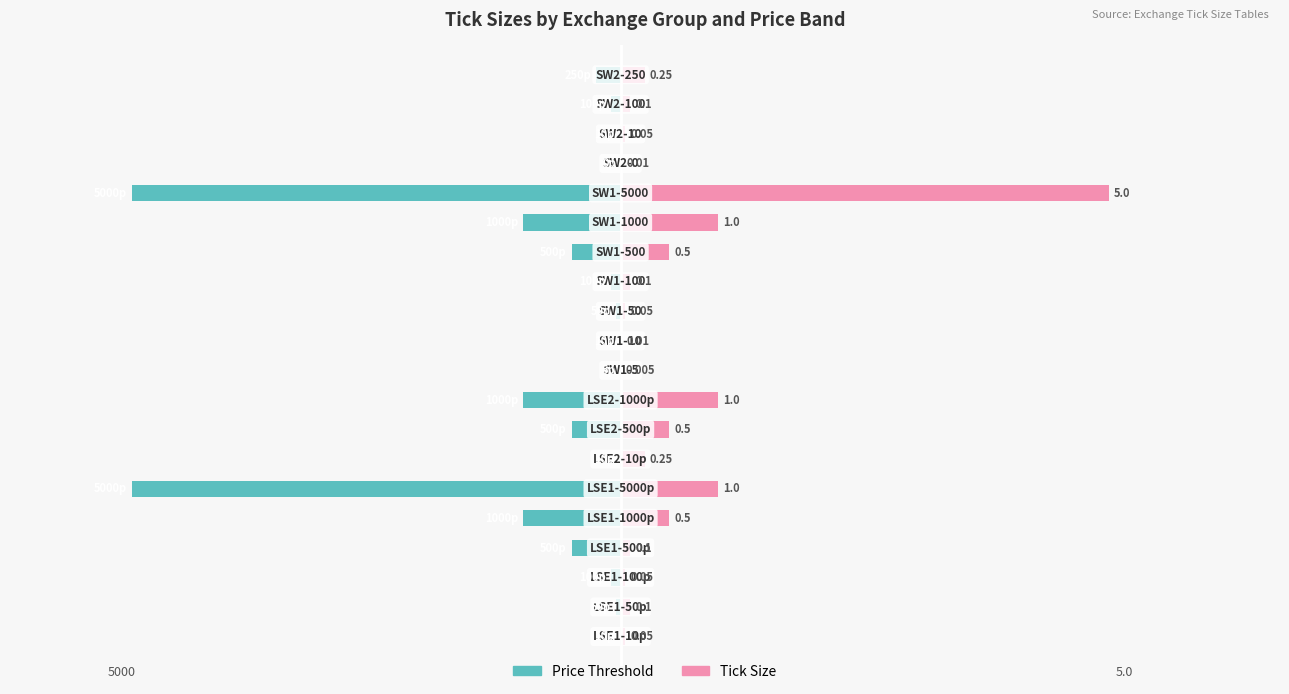

Are the bars horizontal?

Yes